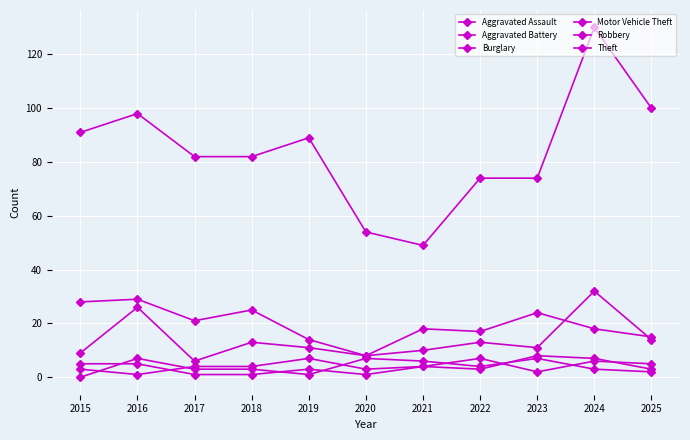

How many distinct data groups are displayed?

6